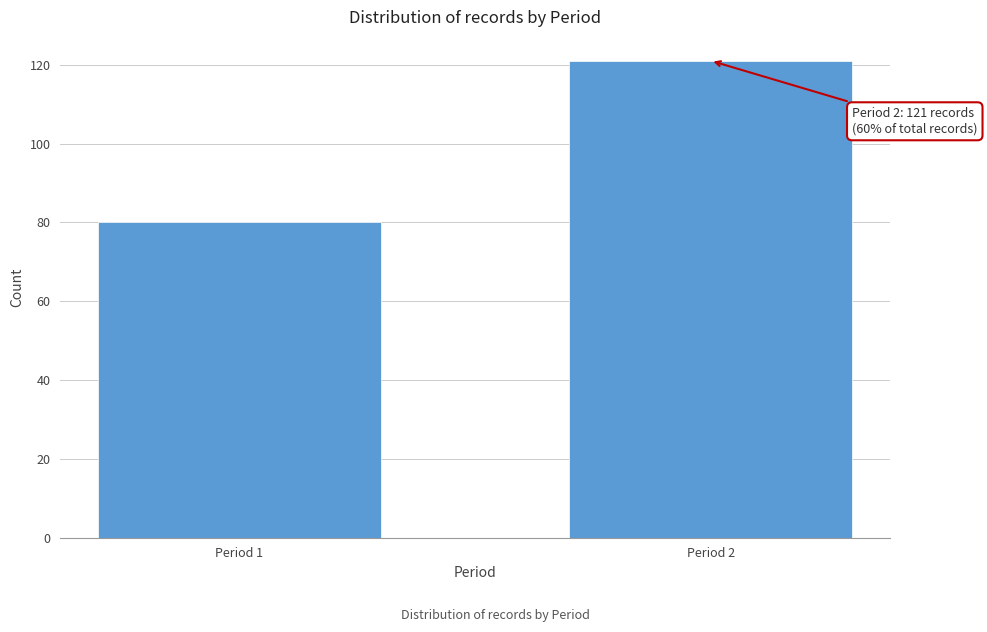

Reading right to left, transcribe all the data shown in this chart.

121	80